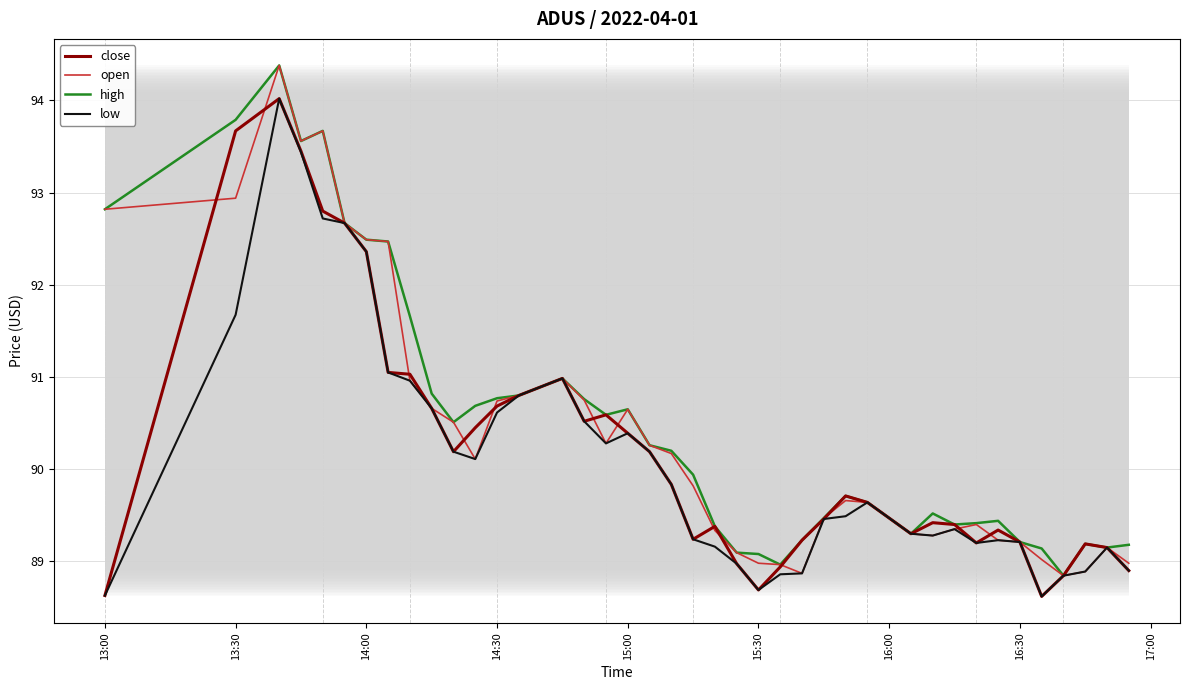

What is the minimum value for open?

88.8